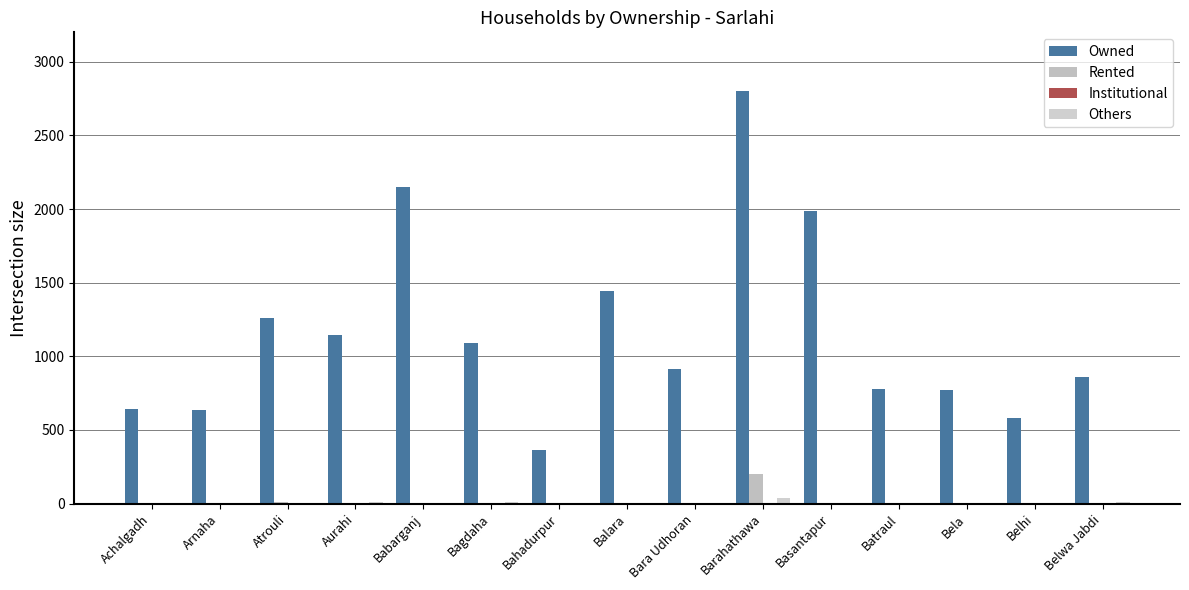

Reading right to left, what are all the values shown in this chart?

Owned: Belwa Jabdi=861	Belhi=581	Bela=769	Batraul=776	Basantapur=1987	Barahathawa=2802	Bara Udhoran=912	Balara=1441	Bahadurpur=362	Bagdaha=1089	Babarganj=2152	Aurahi=1142	Atrouli=1263	Arnaha=636	Achalgadh=642
Rented: Belwa Jabdi=0	Belhi=1	Bela=0	Batraul=2	Basantapur=4	Barahathawa=203	Bara Udhoran=1	Balara=2	Bahadurpur=0	Bagdaha=2	Babarganj=3	Aurahi=1	Atrouli=8	Arnaha=2	Achalgadh=0
Institutional: Belwa Jabdi=0	Belhi=0	Bela=0	Batraul=0	Basantapur=0	Barahathawa=0	Bara Udhoran=0	Balara=0	Bahadurpur=0	Bagdaha=0	Babarganj=2	Aurahi=2	Atrouli=0	Arnaha=0	Achalgadh=0
Others: Belwa Jabdi=10	Belhi=0	Bela=4	Batraul=0	Basantapur=4	Barahathawa=38	Bara Udhoran=1	Balara=1	Bahadurpur=0	Bagdaha=11	Babarganj=6	Aurahi=12	Atrouli=5	Arnaha=1	Achalgadh=0